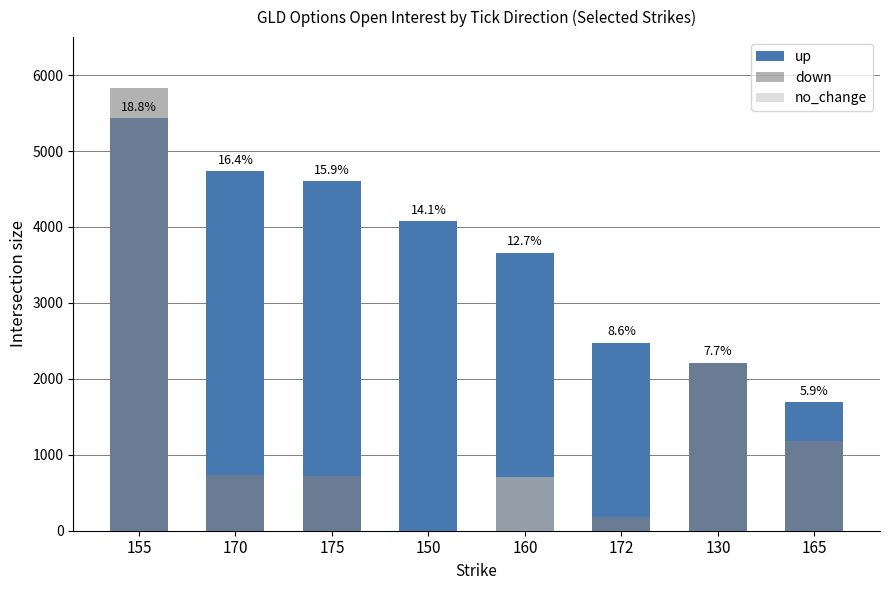

What position from the left is 170?

2